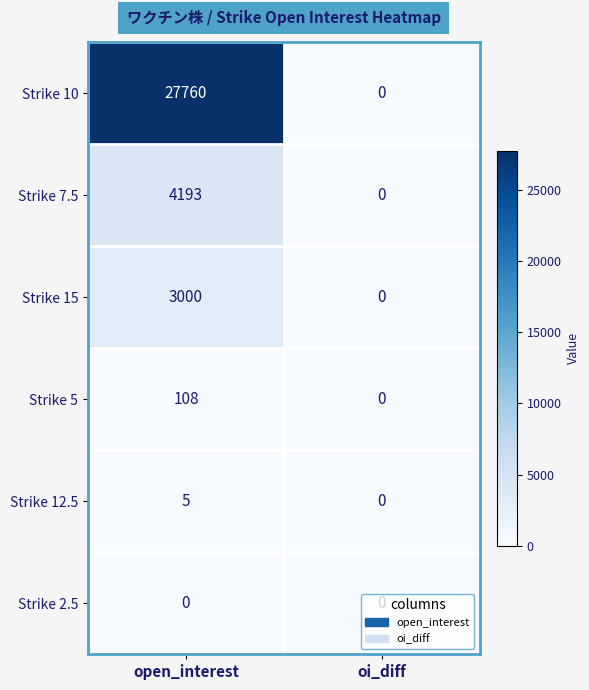

At which category is the sum across all series the highest?

open_interest